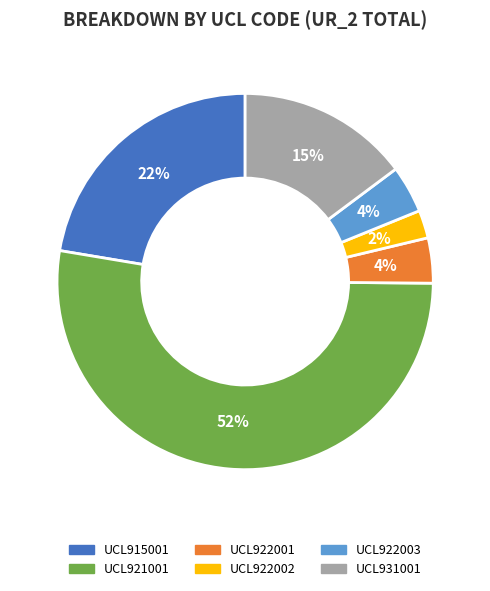

Does UCL921001 account for over 50% of the chart?

Yes